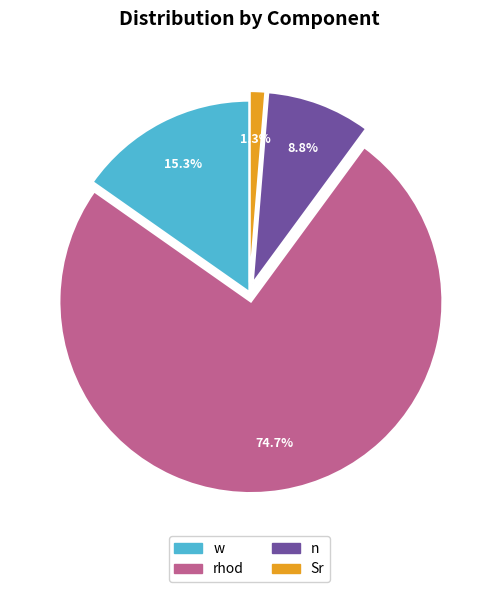

What percentage do rhod and w together represent?

89.9%